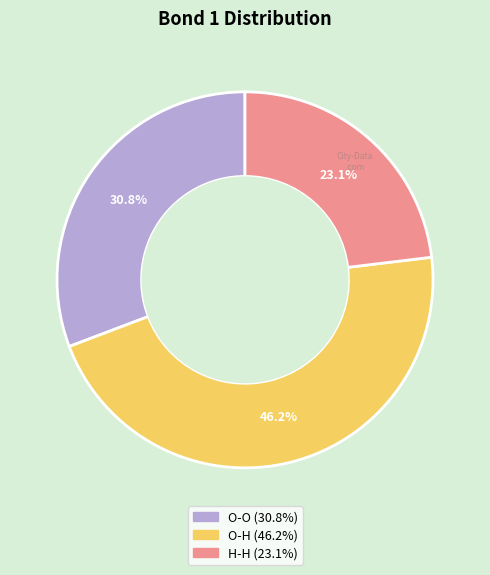

What is the ratio of the value at O-H to the value at O-O?

1.5